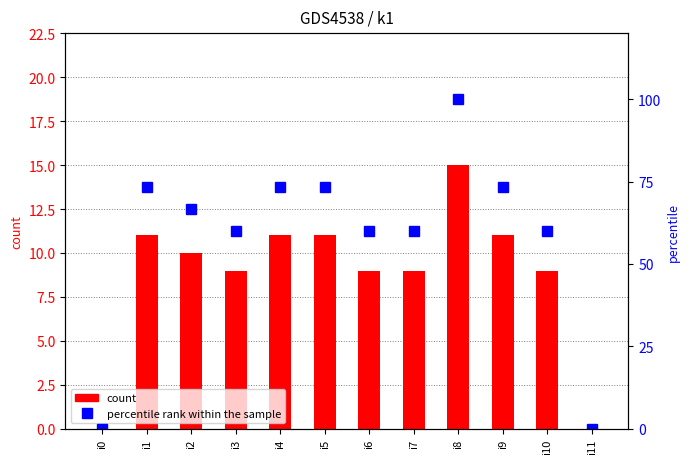

The value of count at i4 is 11.0. True or false?

True